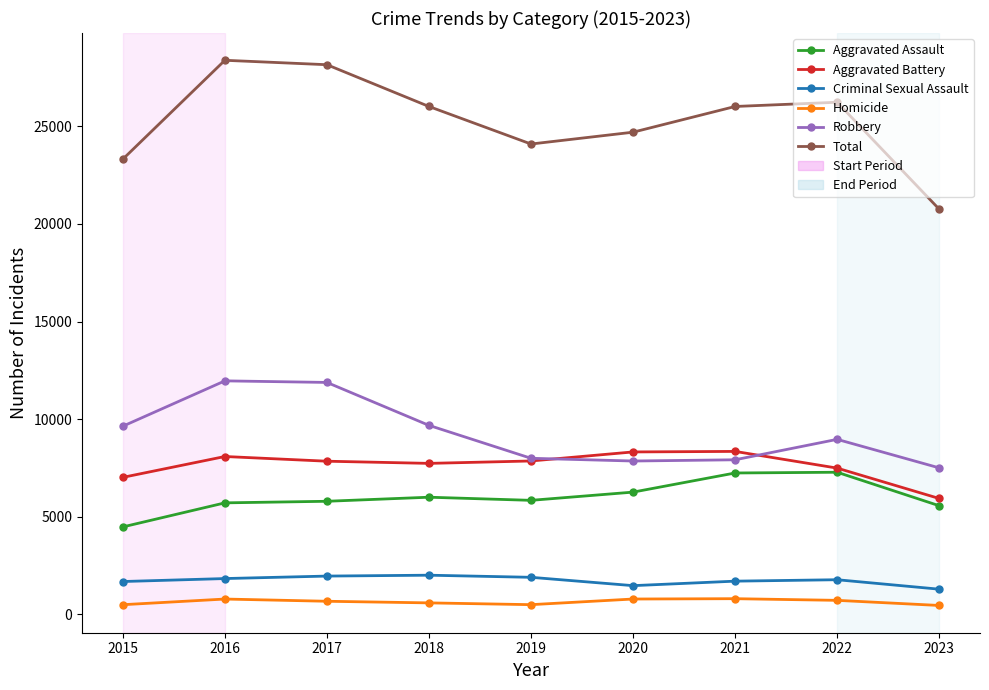

Rank the series at 2023 from highest to lowest value.

Total, Robbery, Aggravated Battery, Aggravated Assault, Criminal Sexual Assault, Homicide